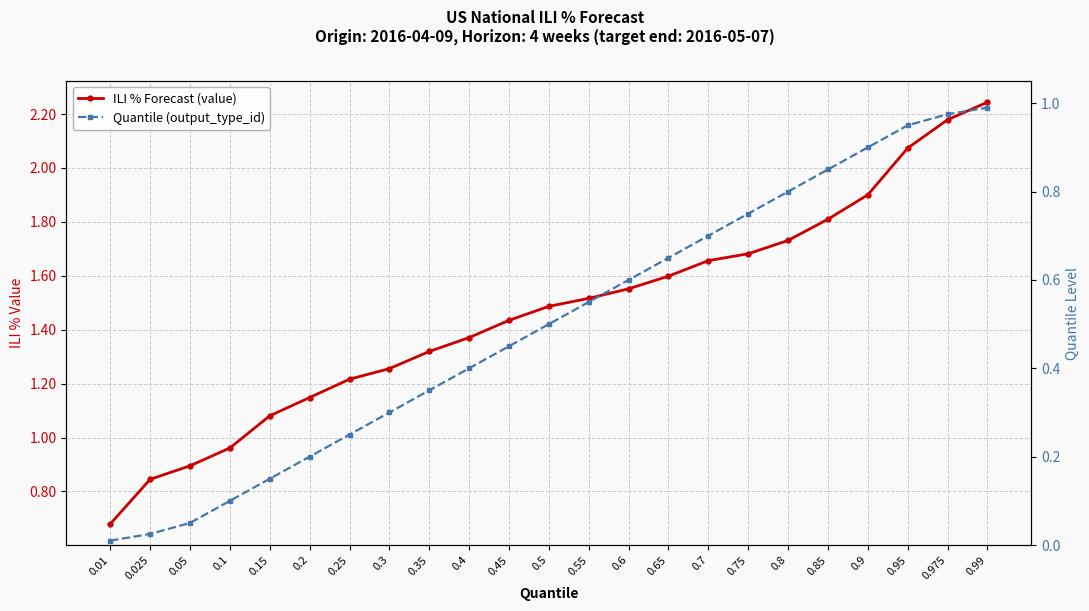

How many data points does each series have?

23